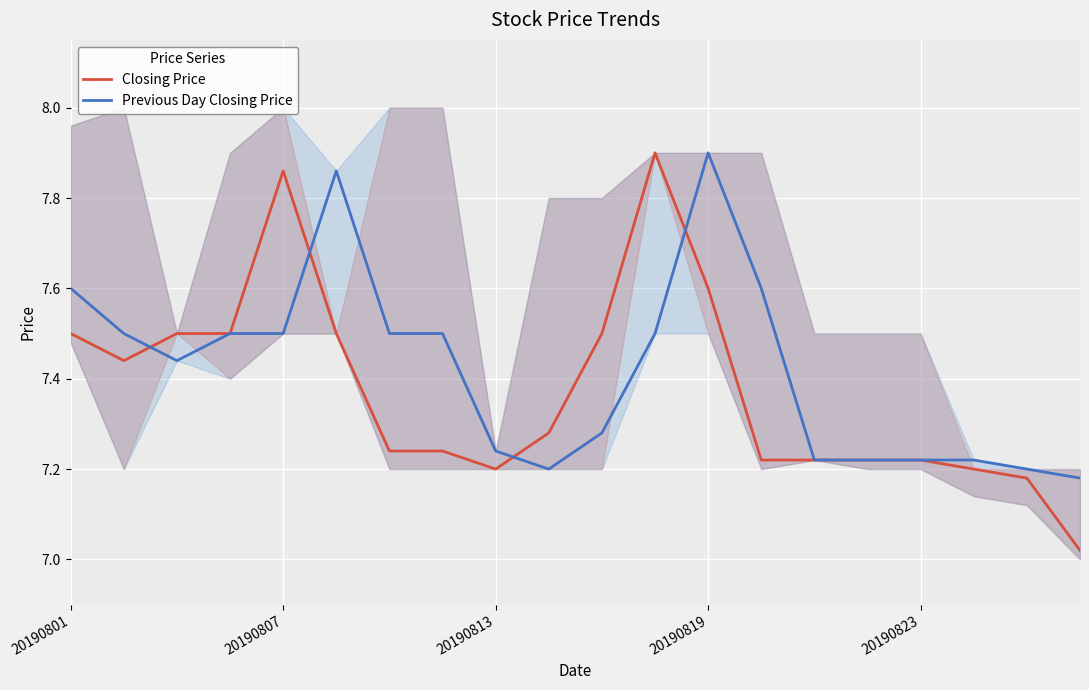

Between 17 and 18, which series saw the biggest shift?

Closing Price